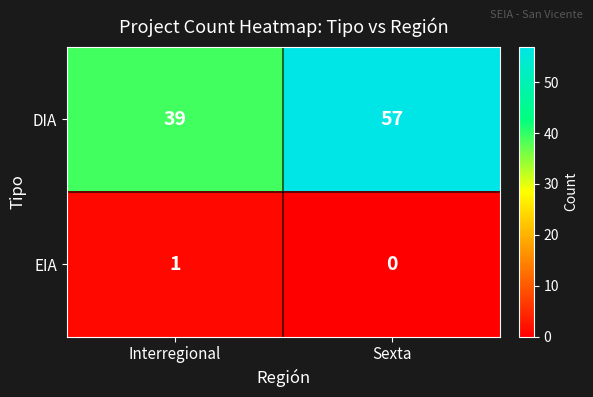

What is the difference between the maximum and minimum values in the DIA series?

18